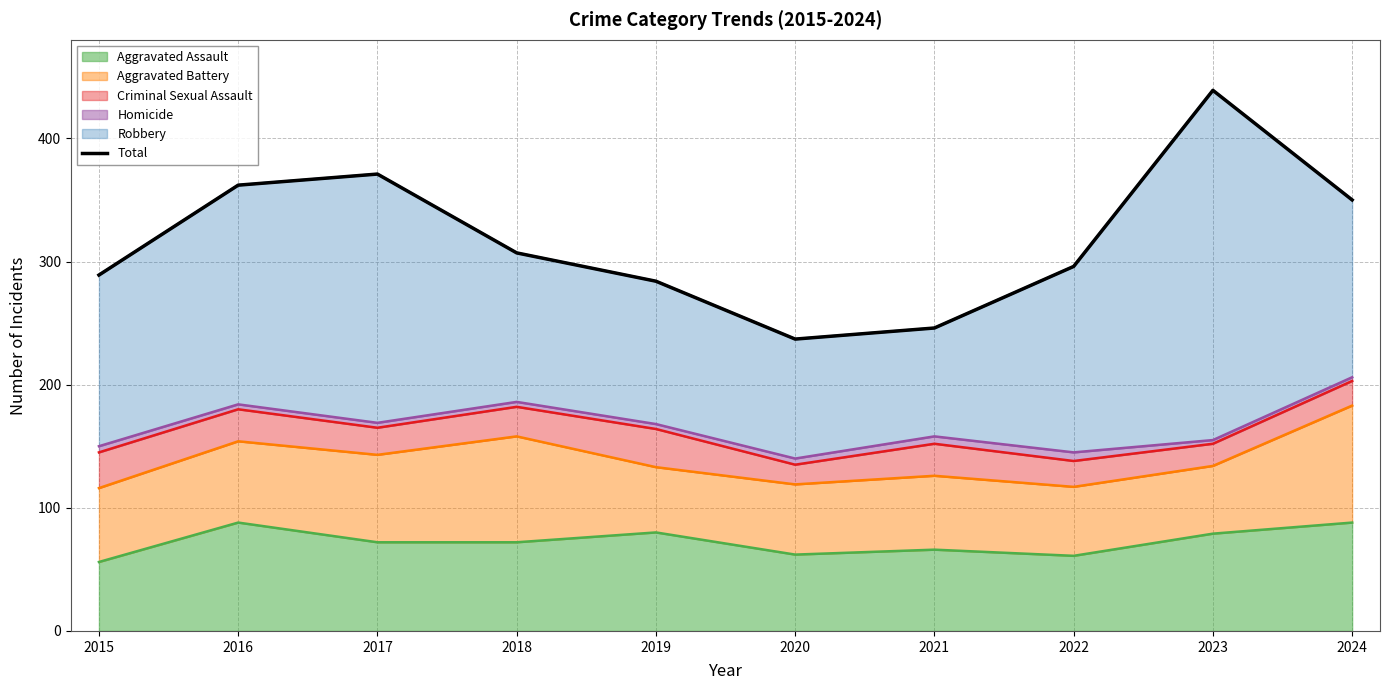

At which category does the data reach its first local peak?

2017